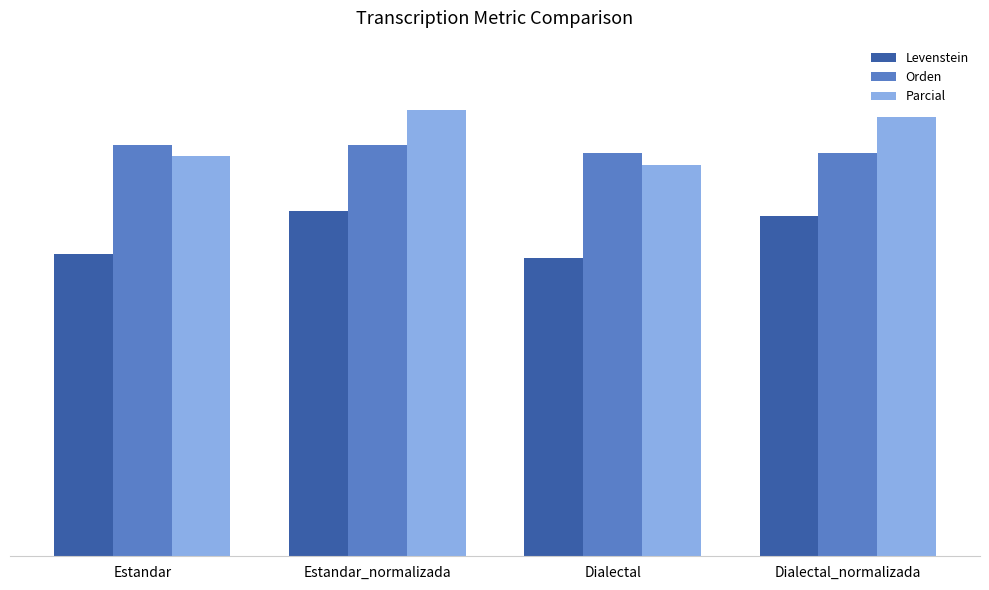

Between Dialectal and Estandar_normalizada, which is larger?

Estandar_normalizada